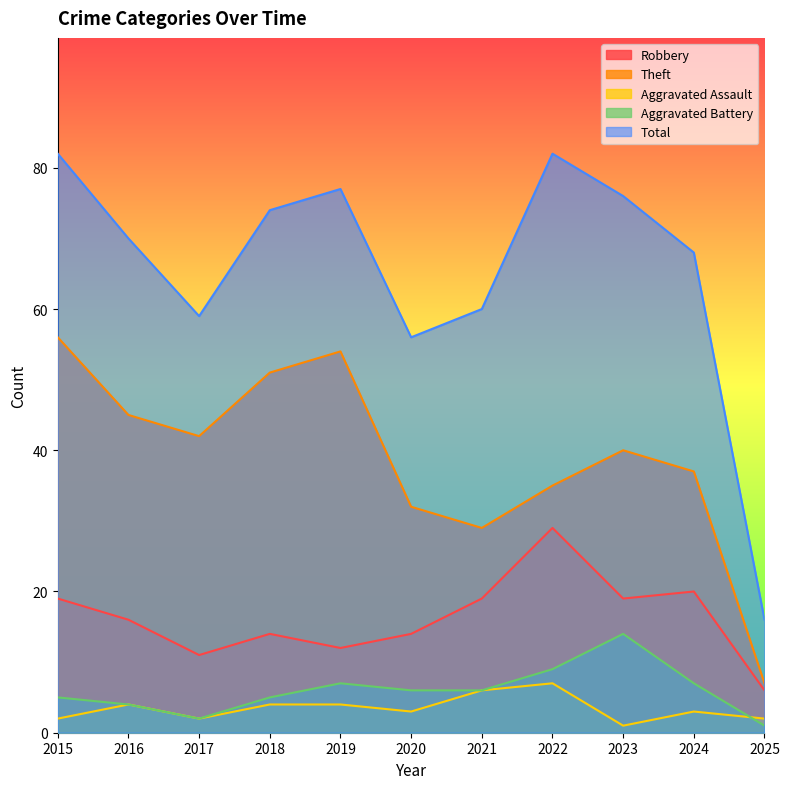

How many lines are shown in the chart?

5